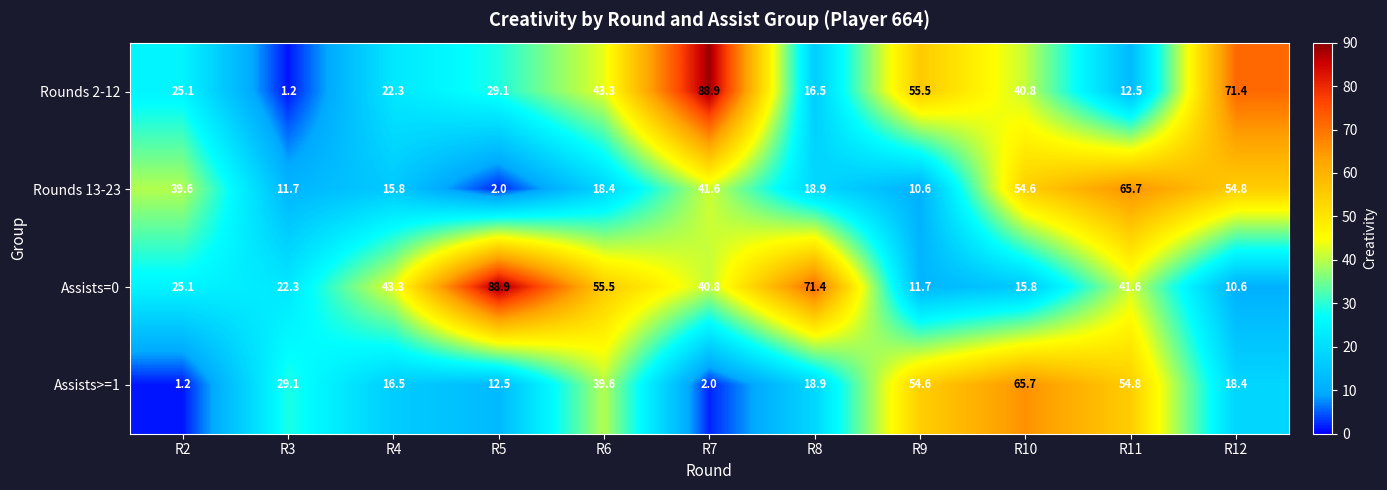

What is the highest value of the Assists>=1 series?

65.7